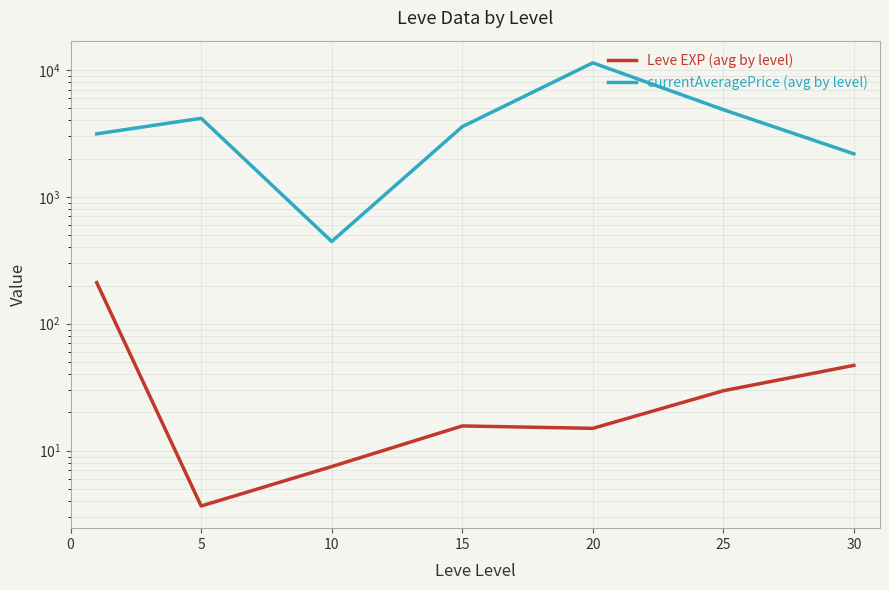

What is the difference between the second highest and minimum values in the Leve EXP (avg by level) series?

43.3